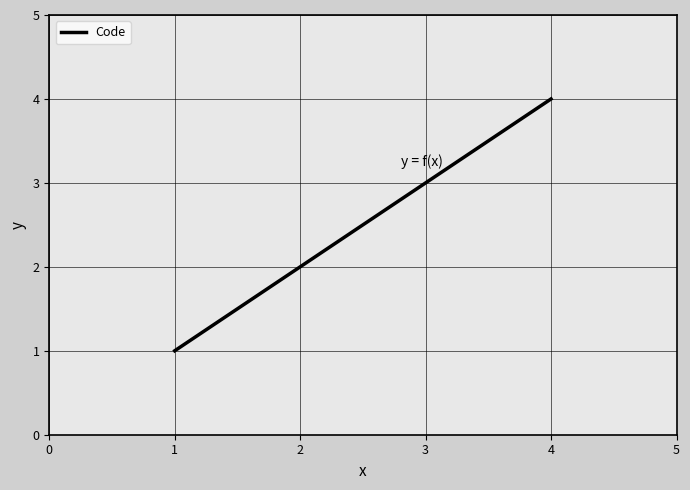

True or false: the data has more than 0 interior local peaks.

False